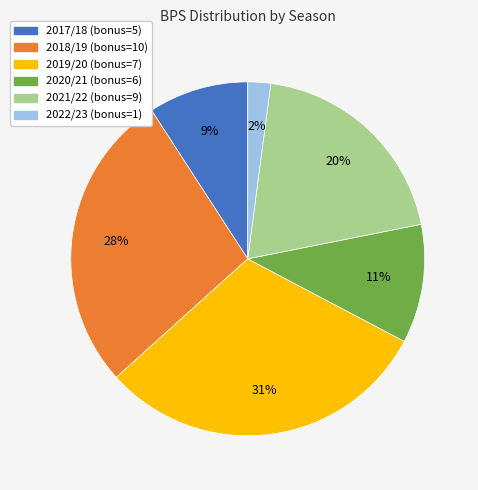

To the nearest percent, what is the average slice percentage?

17%